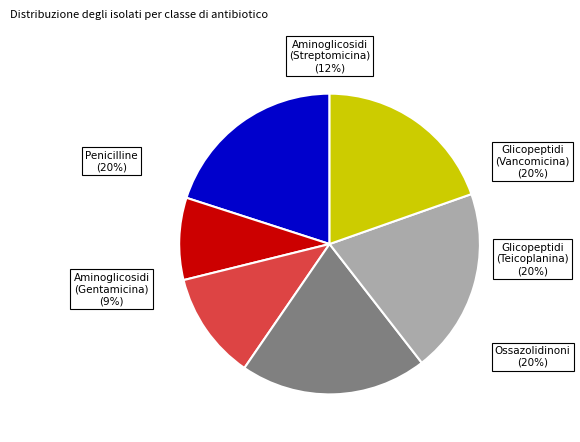

To the nearest percent, what is the average slice percentage?

17%